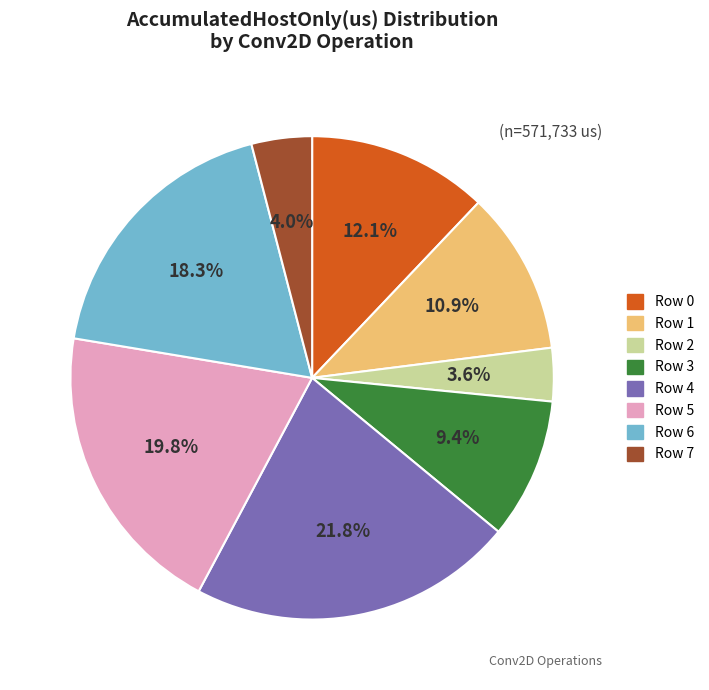

Which slice is the largest?

Row 4